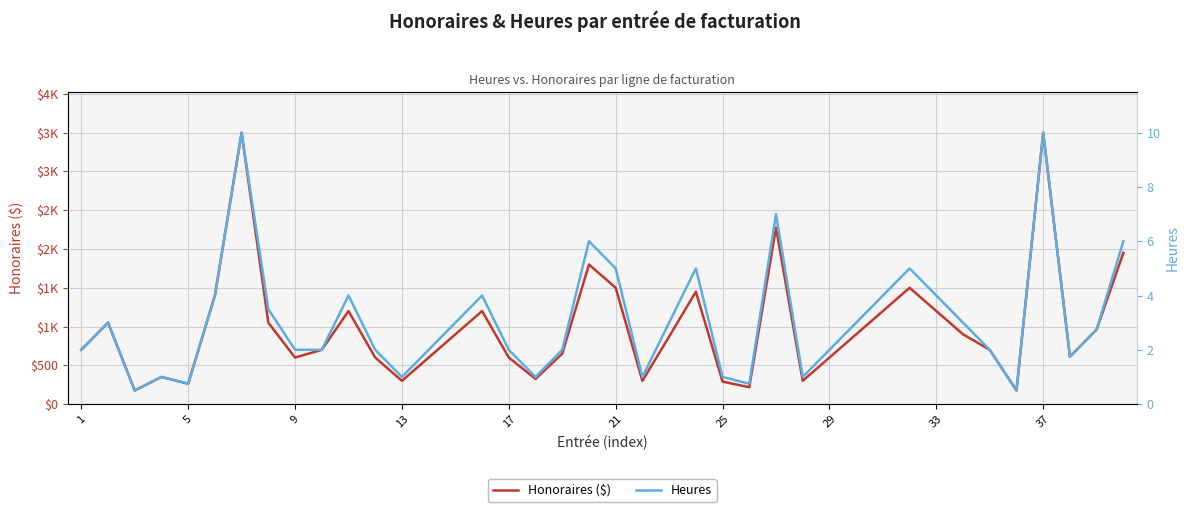

Is the value of Honoraires ($) at 29 greater than the value of Heures at 30?

Yes